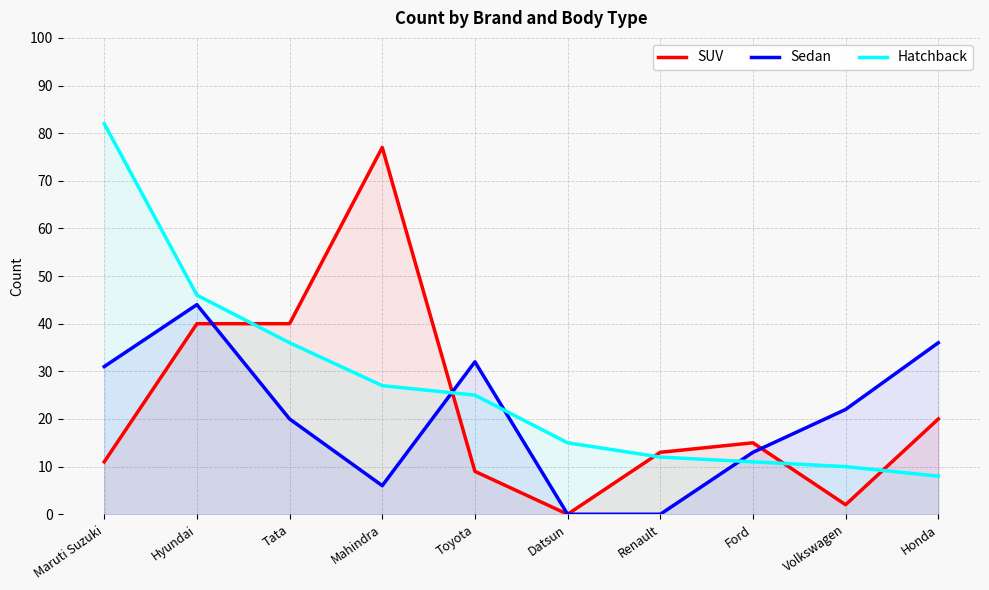

What are all the series names shown in the legend?

SUV, Sedan, Hatchback